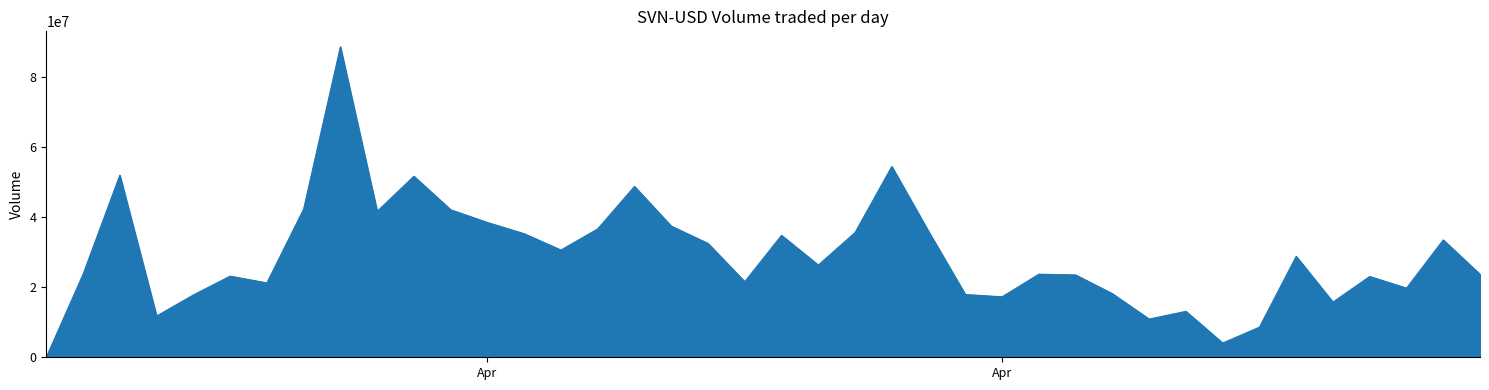

What is the difference between the maximum and second lowest values?

84689789